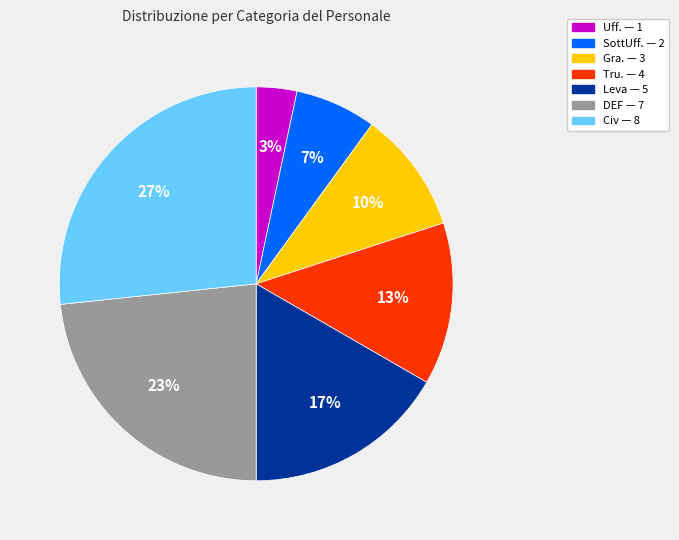

Which category has the biggest portion of the pie?

Civ